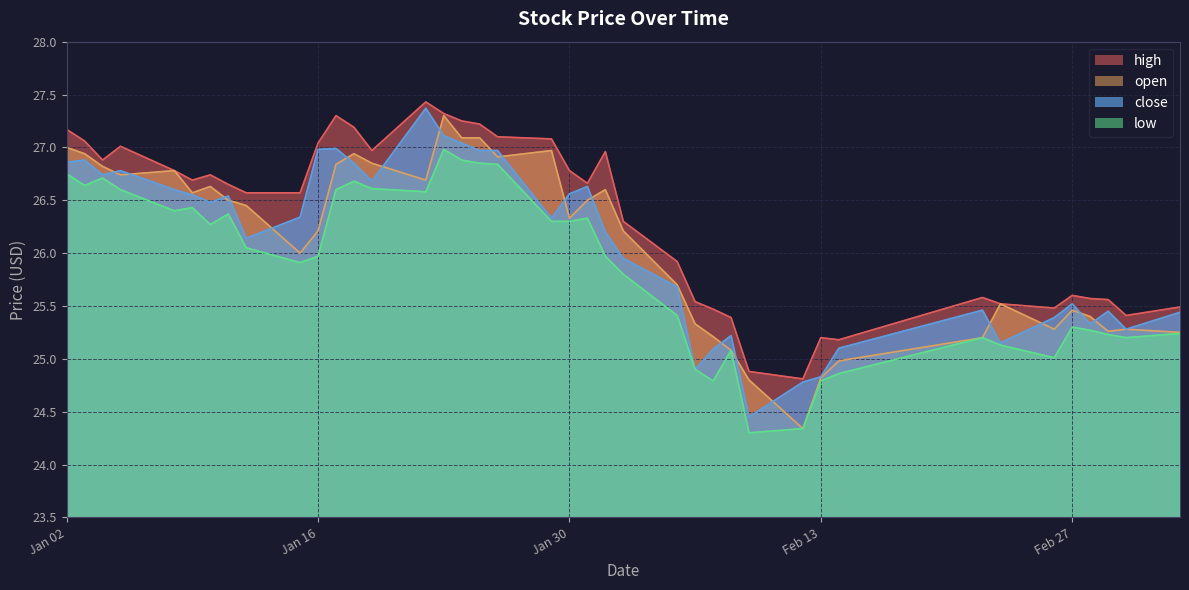

Is the value of low at 2018-02-28 greater than the value of open at 2018-01-18?

No